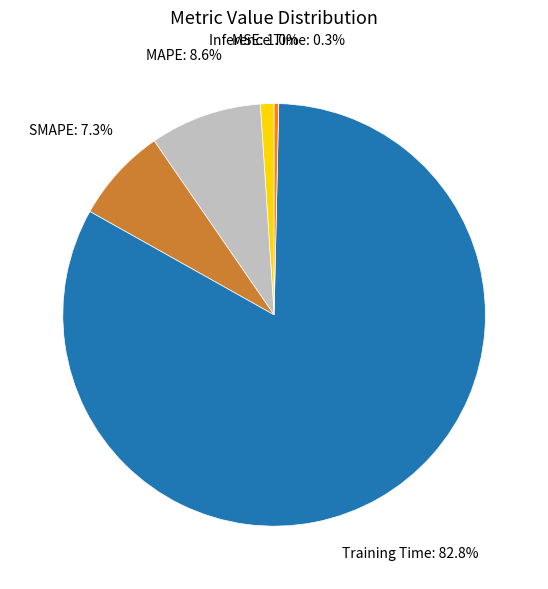

Combined, do MSE and Training Time account for over 50%?

Yes